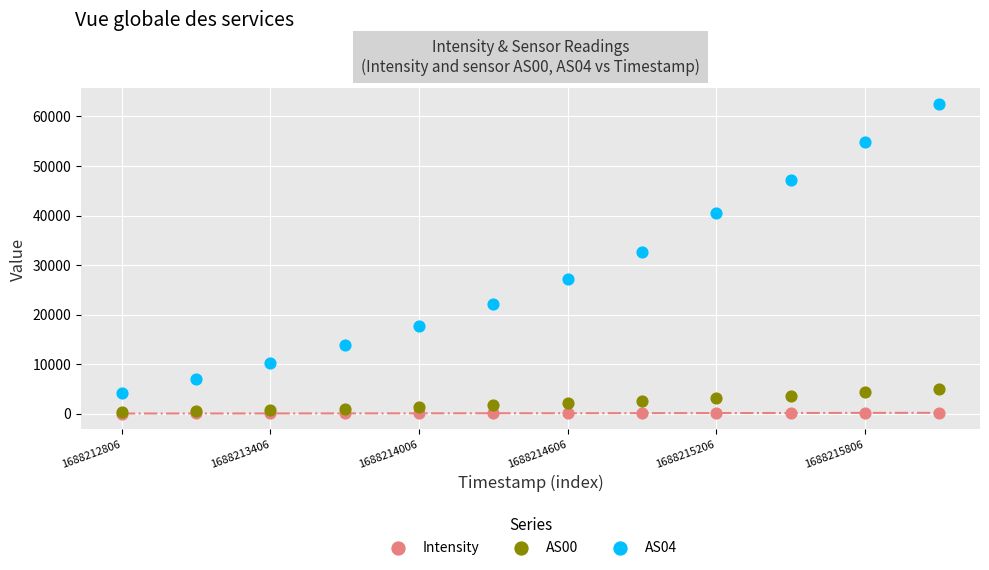

Across all series, what Y value is closest to 31305?

32693.0